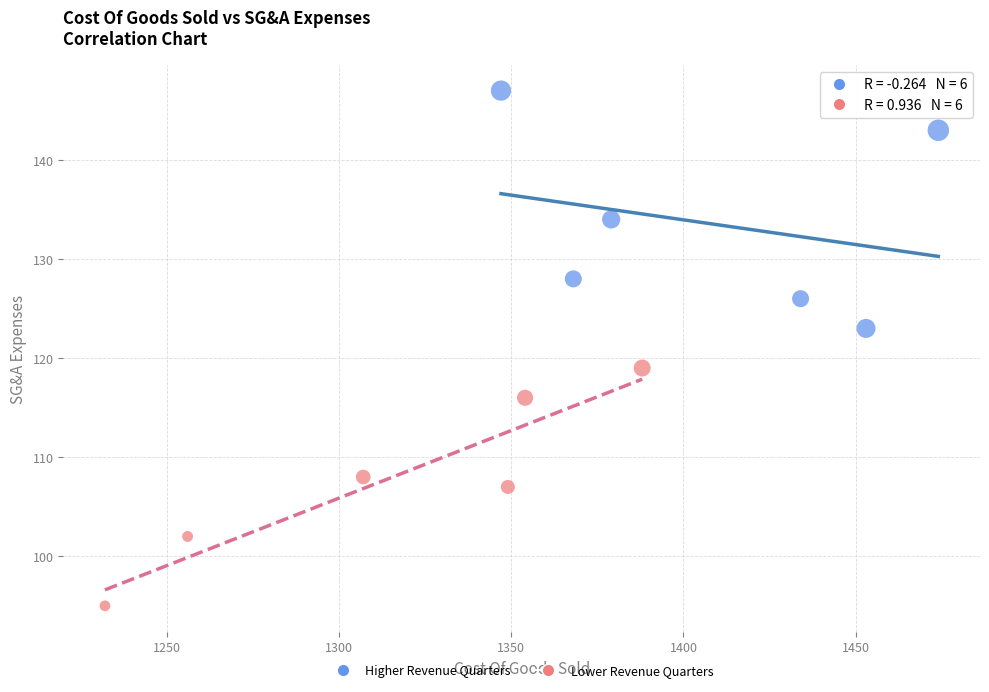

Which series reaches the minimum Y coordinate?

Lower Revenue Quarters